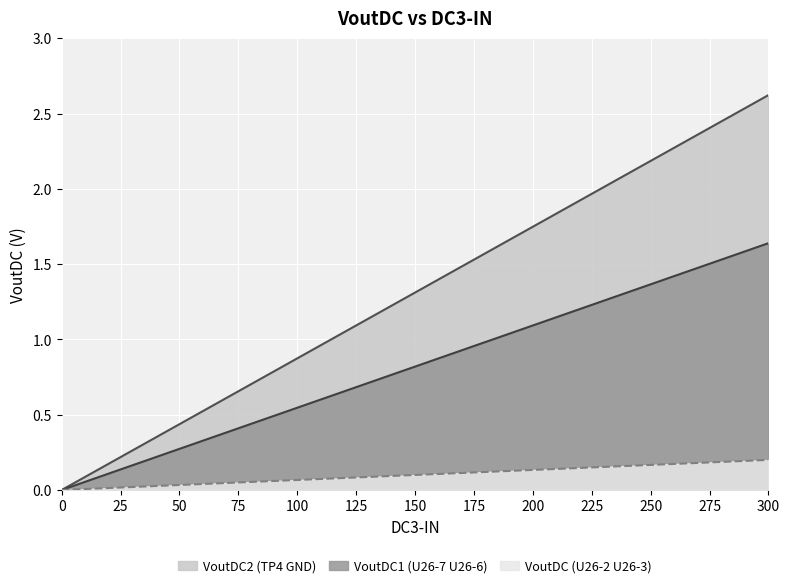

The VoutDC (U26-2 U26-3) series shows 1.1 at 300. True or false?

False